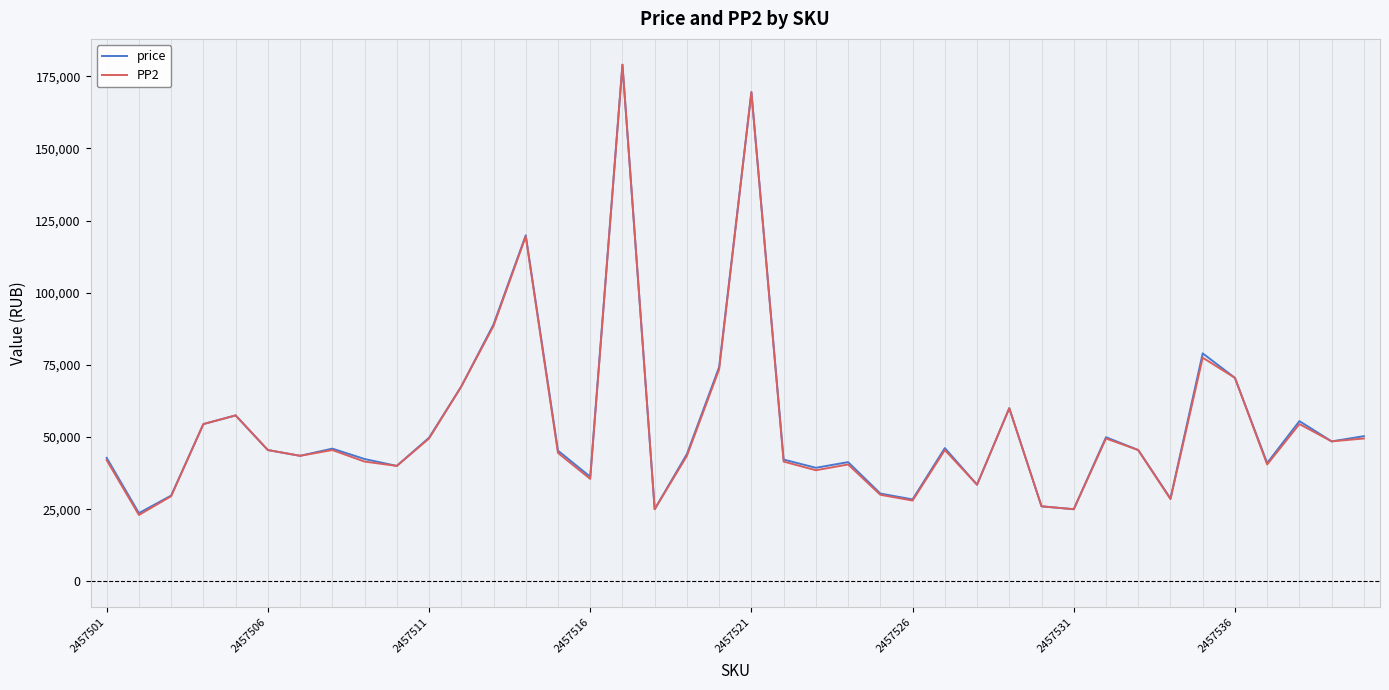

Which series has the largest range (max minus min)?

PP2